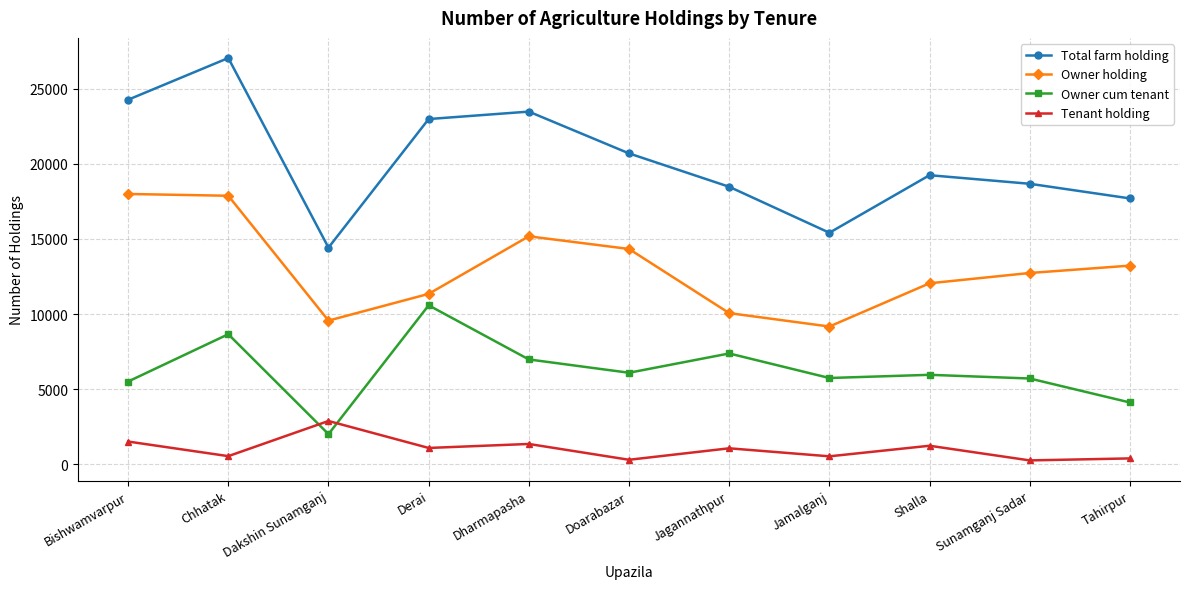

How many categories are shown in the chart?

11